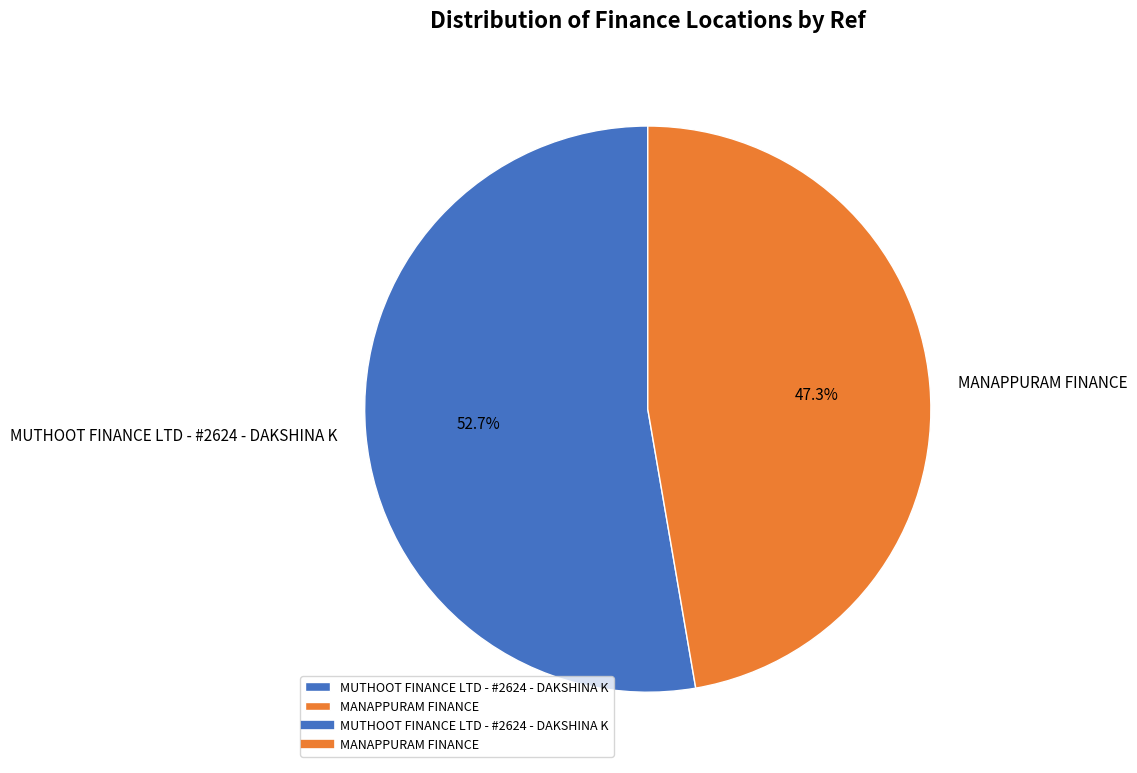

Is it true that MANAPPURAM FINANCE is 62% of the pie?

False